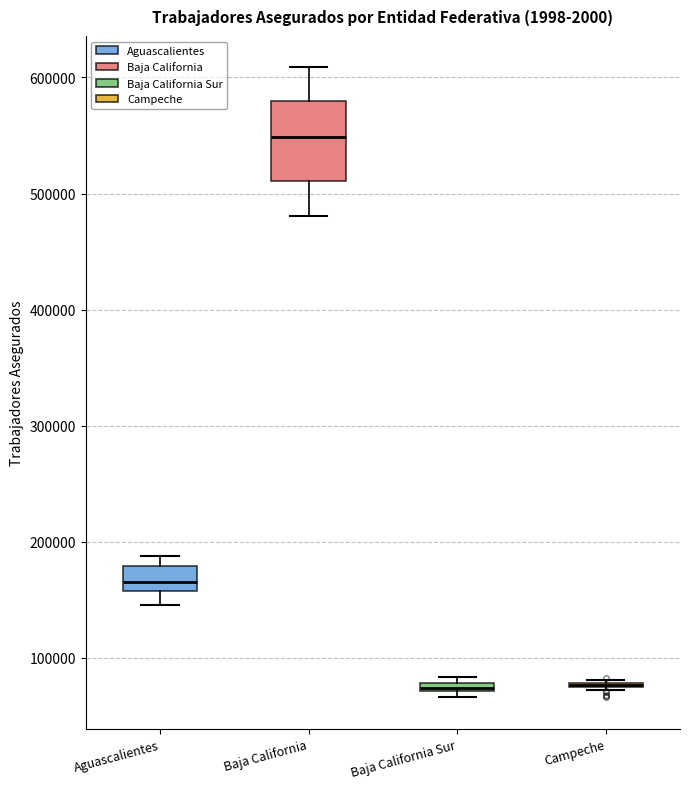

Comparing the boxes themselves (not the whiskers), which one is the tallest?

Baja California